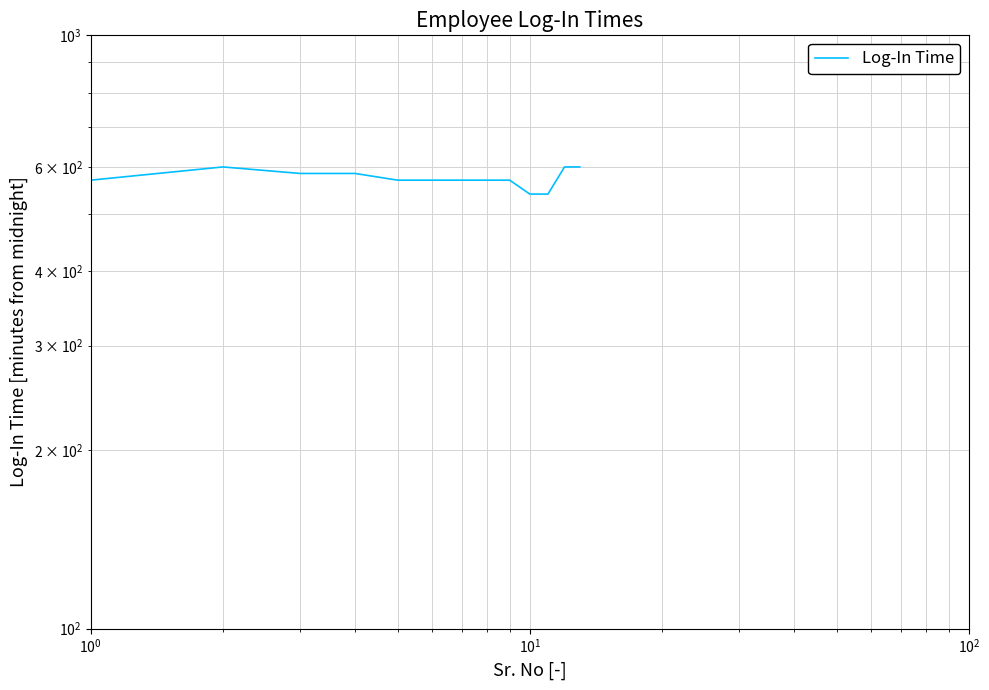

How many lines are shown in the chart?

1